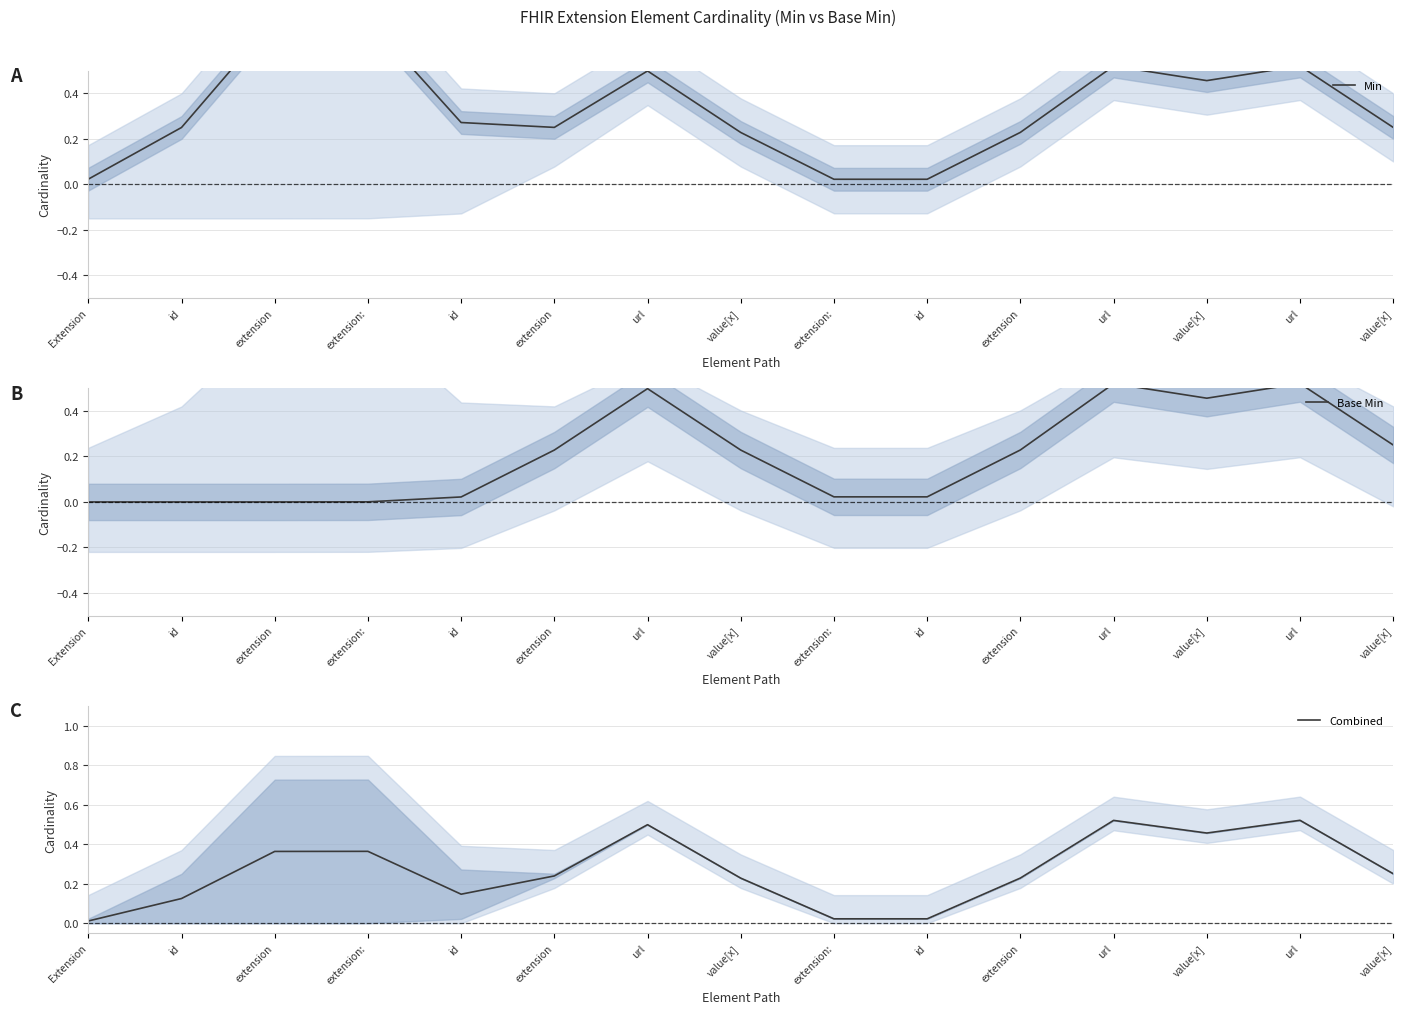

At how many categories does at least one series exceed 0?

15